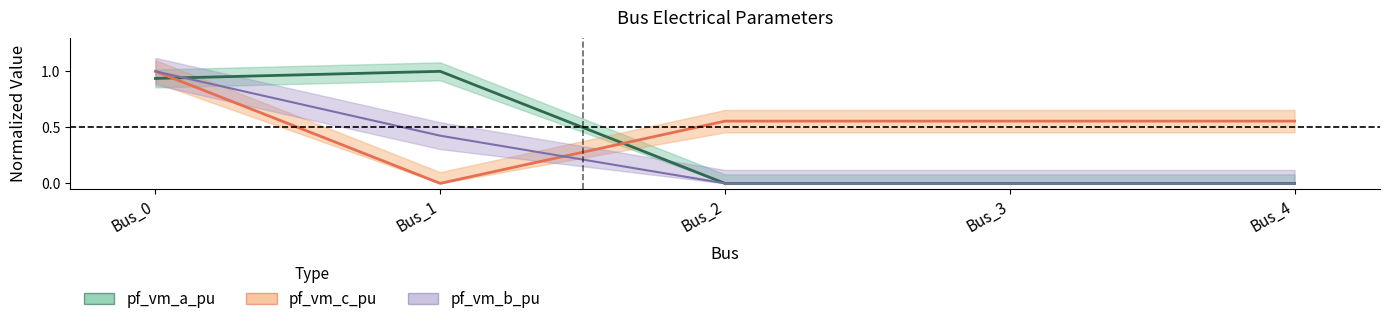

In pf_vm_c_pu, how many points are lower than both neighbors (excluding endpoints)?

1